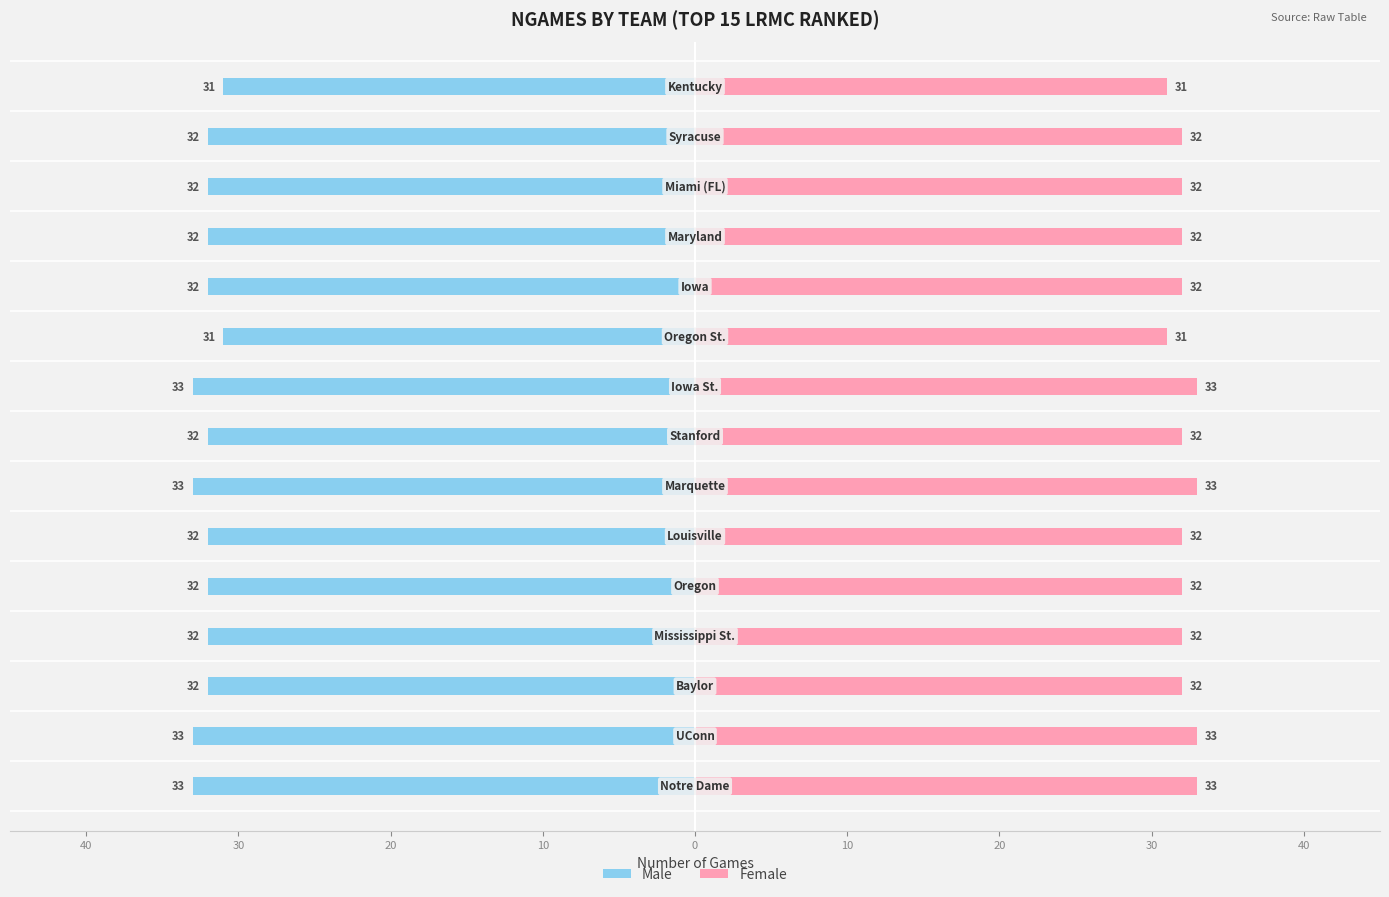

How many Male values are between -33 and -32?

13